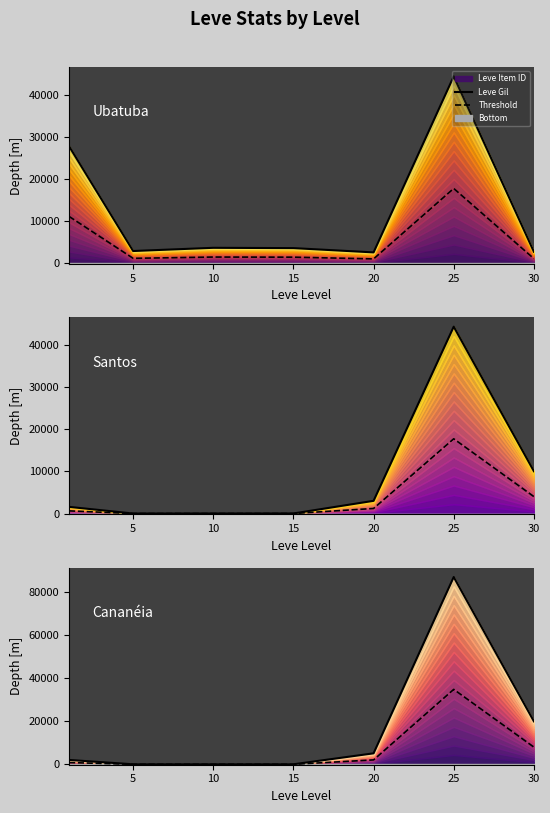

What is the average value of the Threshold series?

6529.3